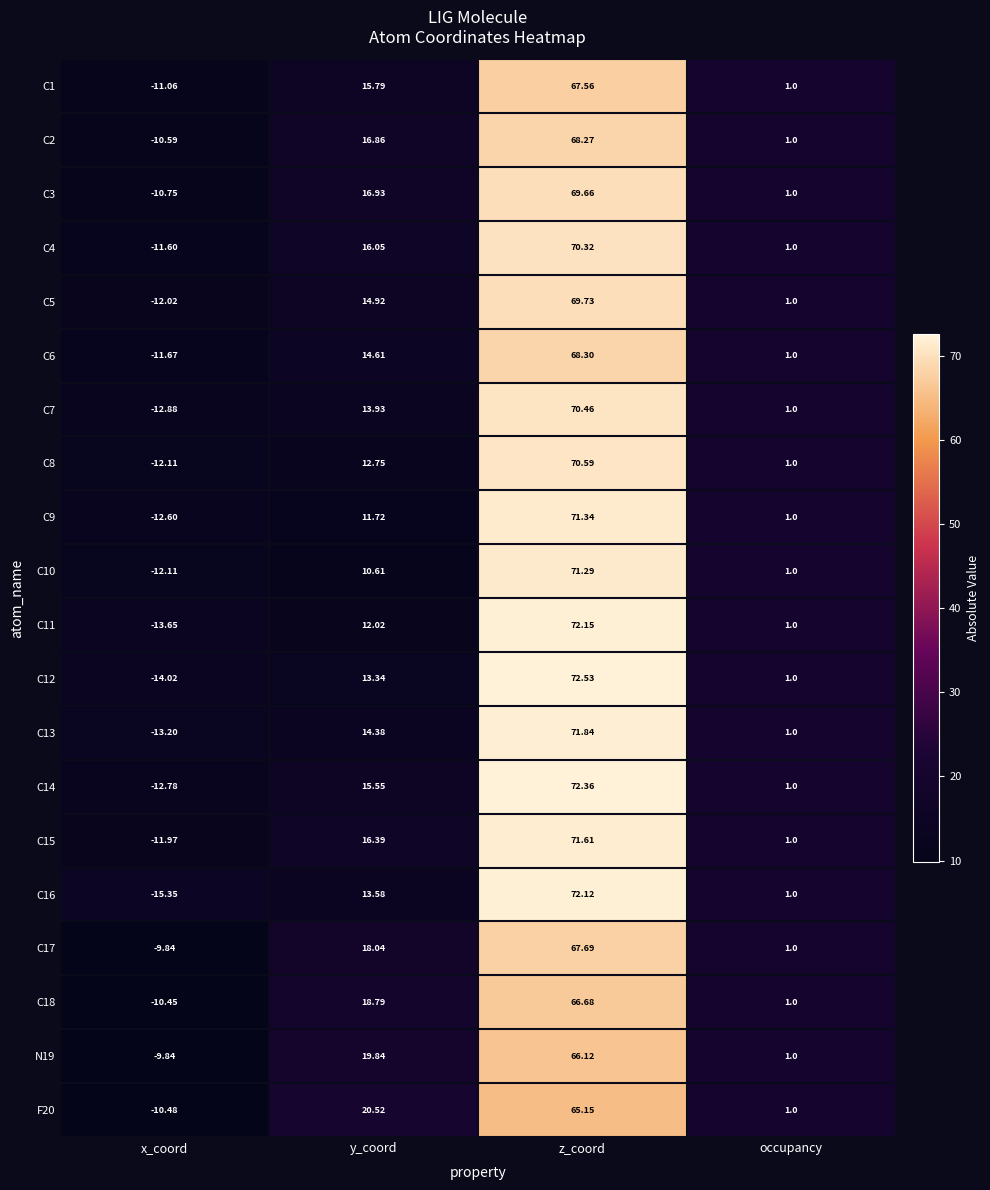

List the series in order of their peak value, lowest first.

F20, N19, C18, C1, C17, C2, C6, C3, C5, C4, C7, C8, C10, C9, C15, C13, C16, C11, C14, C12